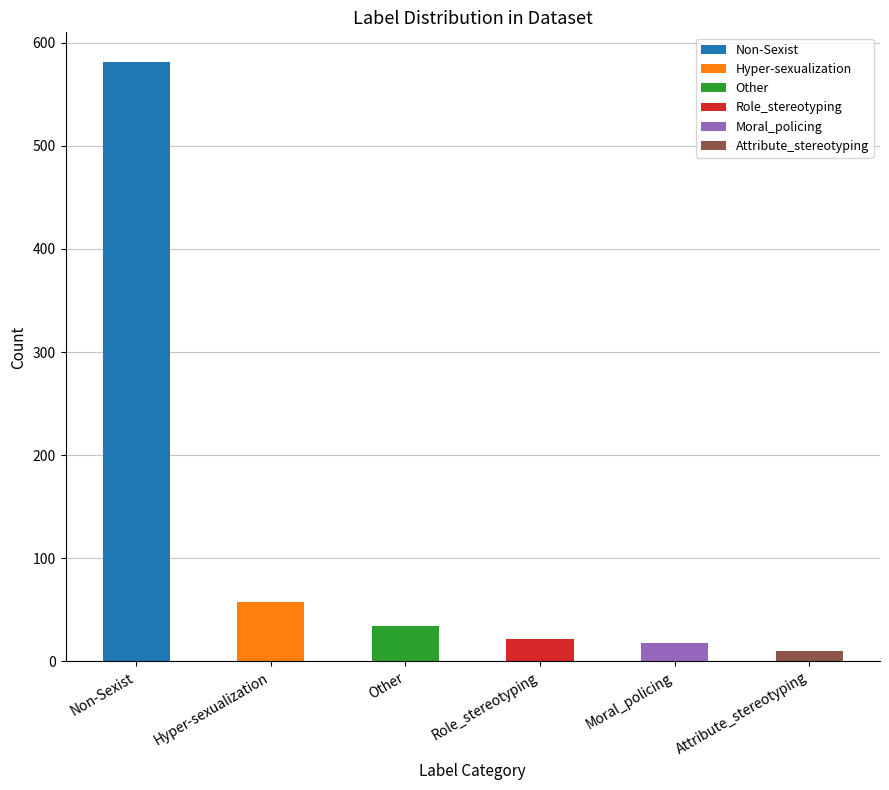

What is the value of the 4th bar from the left?

22